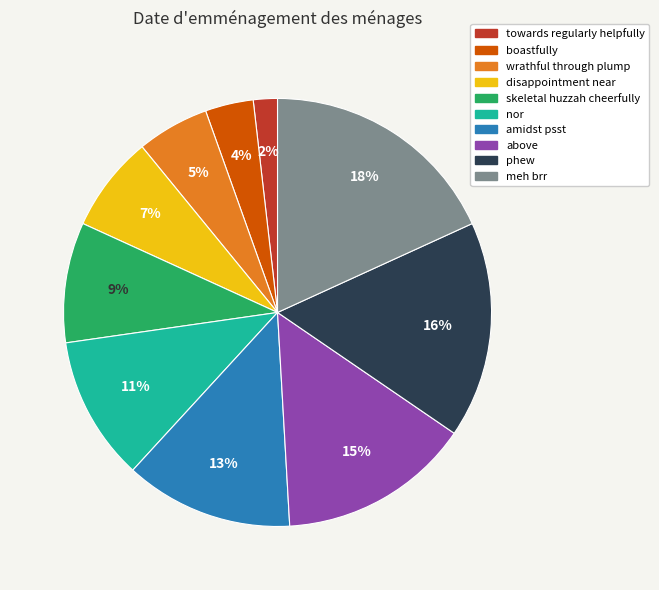

What percentage is the towards regularly helpfully slice, to the nearest percent?

2%